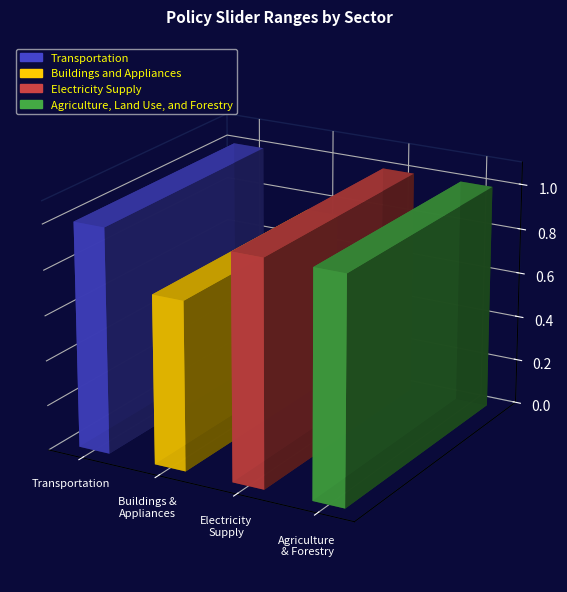

What is the spread (max minus min) of values at Electricity Supply?

1.0